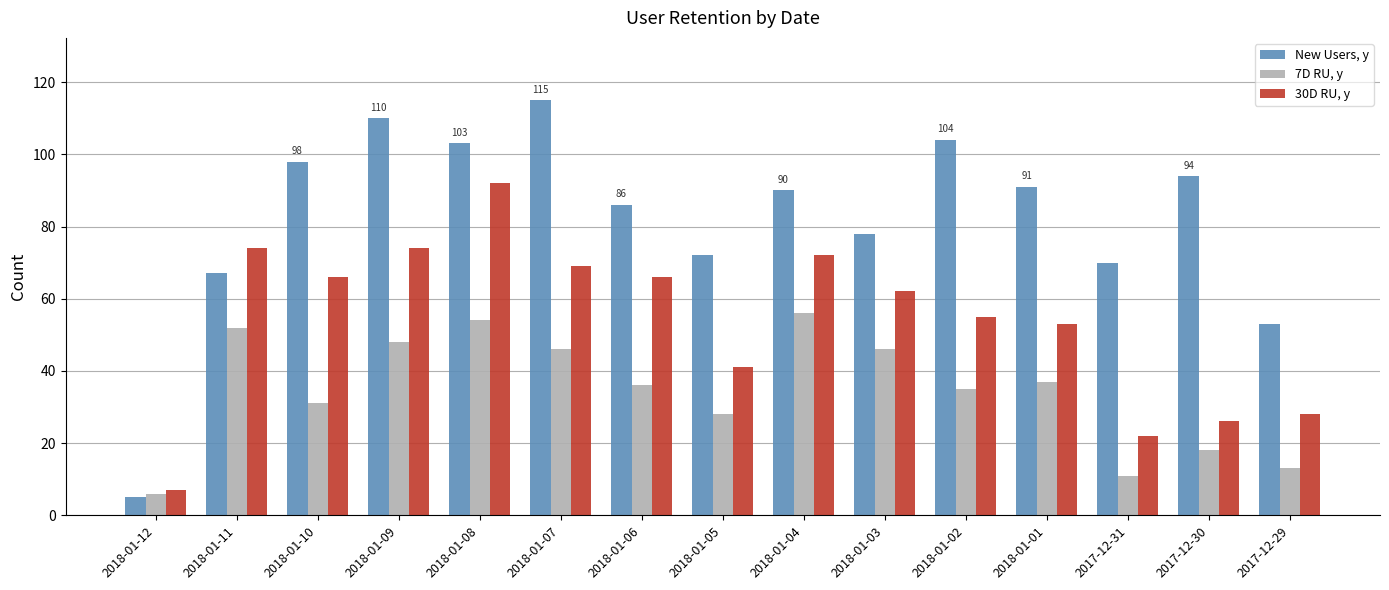

At which category is the sum across all series the highest?

2018-01-08